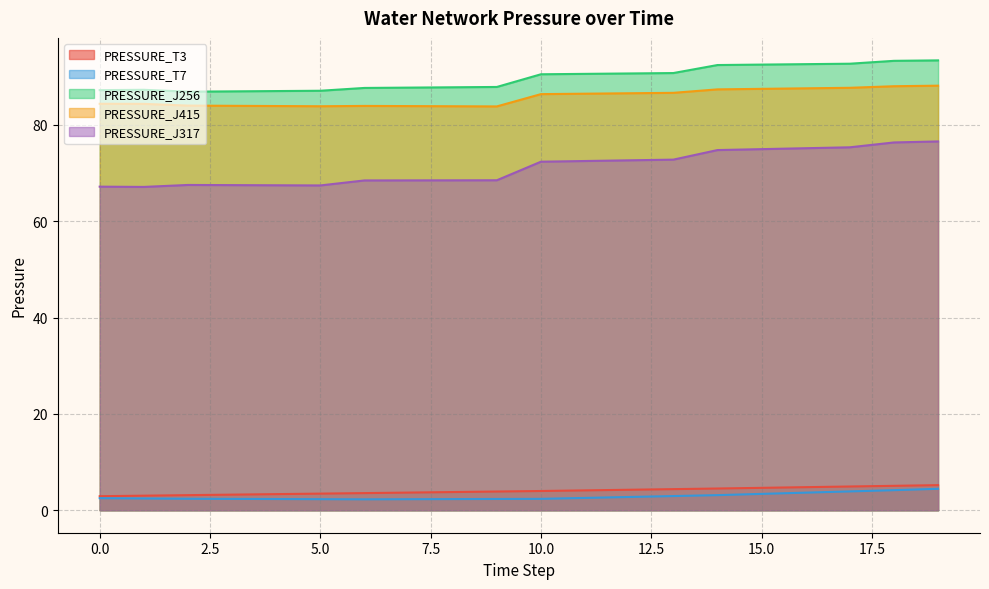

Reading right to left, extract all data points from this chart.

PRESSURE_T3: 5.2	5.1	4.9	4.8	4.6	4.5	4.4	4.3	4.1	4.0	3.9	3.8	3.7	3.6	3.5	3.3	3.2	3.1	3.0	2.9
PRESSURE_T7: 4.4	4.2	3.9	3.7	3.4	3.1	2.9	2.8	2.6	2.4	2.3	2.3	2.3	2.3	2.3	2.3	2.4	2.4	2.4	2.5
PRESSURE_J256: 93.4	93.3	92.7	92.6	92.5	92.4	90.8	90.7	90.6	90.5	87.9	87.8	87.8	87.7	87.1	87.0	87.0	86.9	87.3	87.2
PRESSURE_J415: 88.2	88.0	87.7	87.6	87.5	87.4	86.7	86.6	86.5	86.4	83.9	83.9	83.9	84.0	83.9	83.9	84.0	84.0	84.4	84.4
PRESSURE_J317: 76.6	76.4	75.4	75.2	75.0	74.8	72.8	72.7	72.5	72.4	68.5	68.5	68.5	68.5	67.4	67.5	67.5	67.5	67.1	67.2